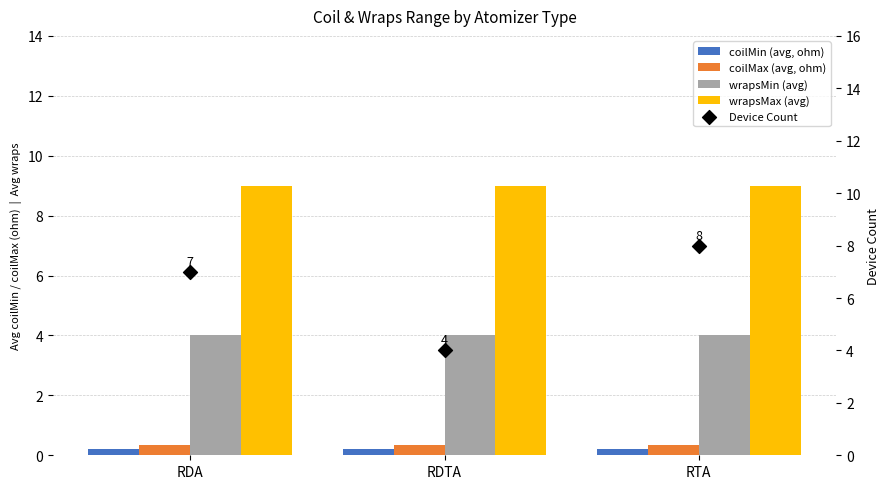

What is the total value across all series at RDTA?

17.6